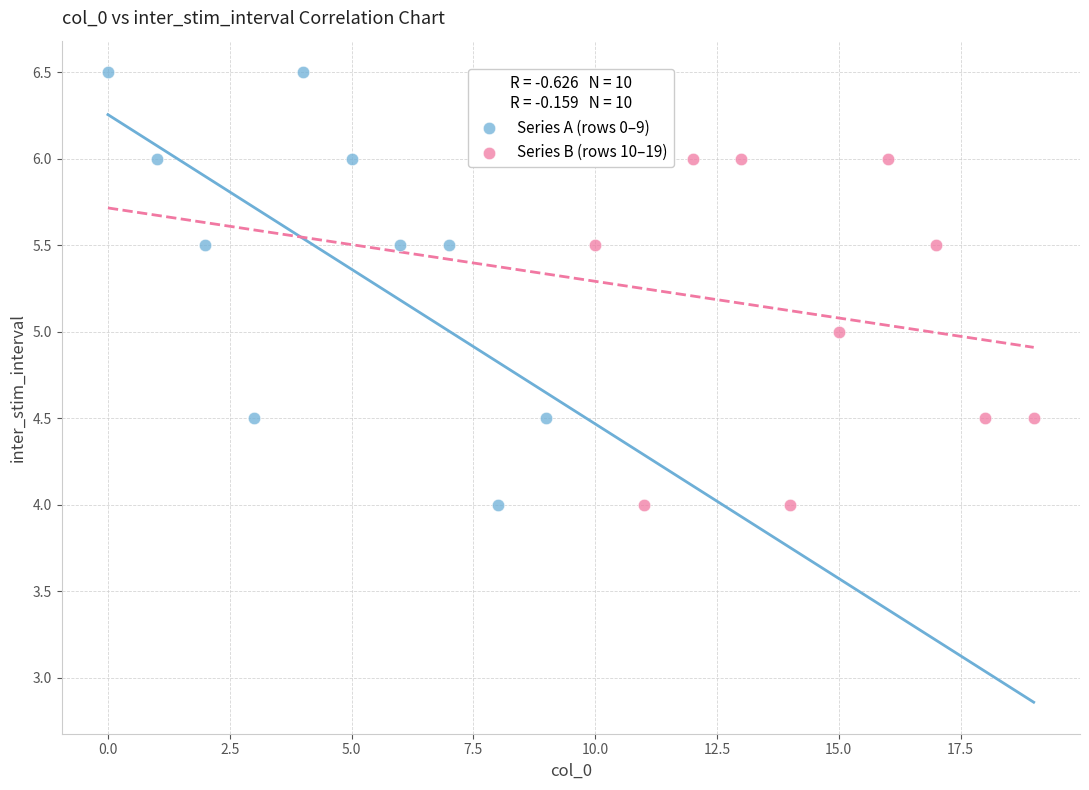

Which series has the largest Y range (max minus min)?

Series A (rows 0–9)